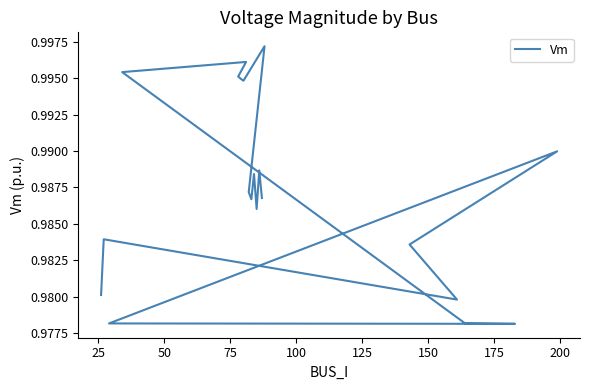

Is it true that the value at 125 is 0.6?

False